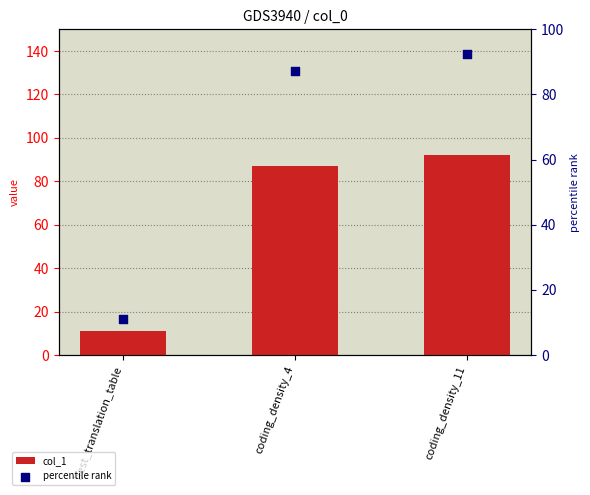

At which category is the sum across all series the highest?

coding_density_11